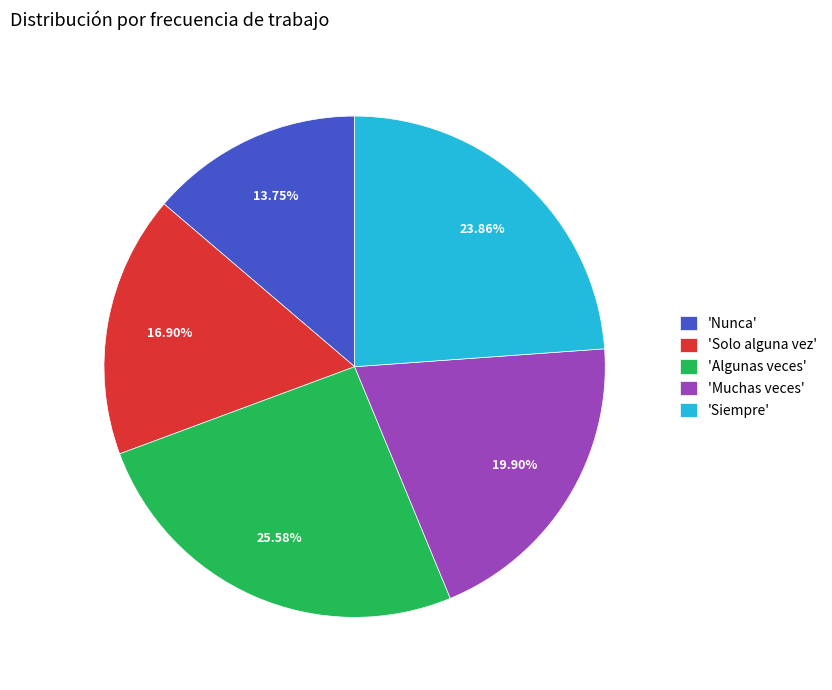

Rank the categories by value from lowest to highest.

'Nunca', 'Solo alguna vez', 'Muchas veces', 'Siempre', 'Algunas veces'